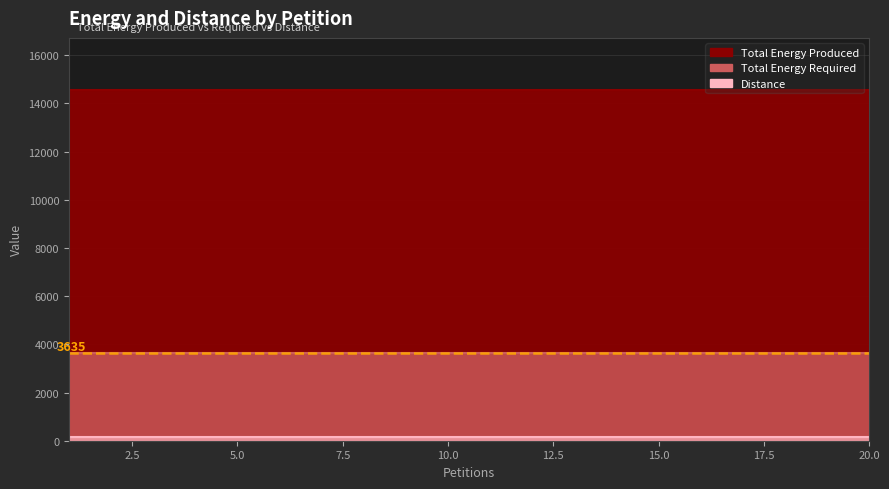

The Total Energy Required series shows 3635 at 3. True or false?

True